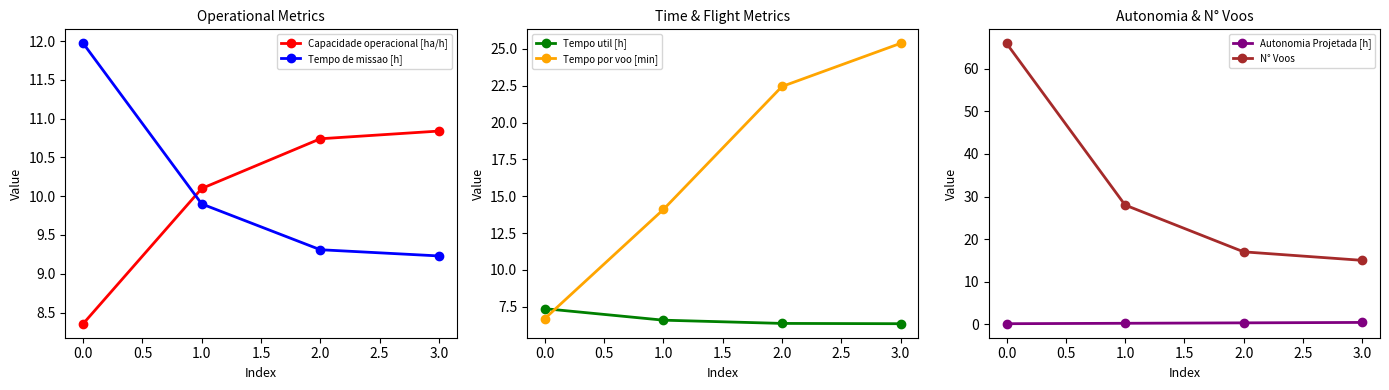

Does the chart have visible grid lines?

No